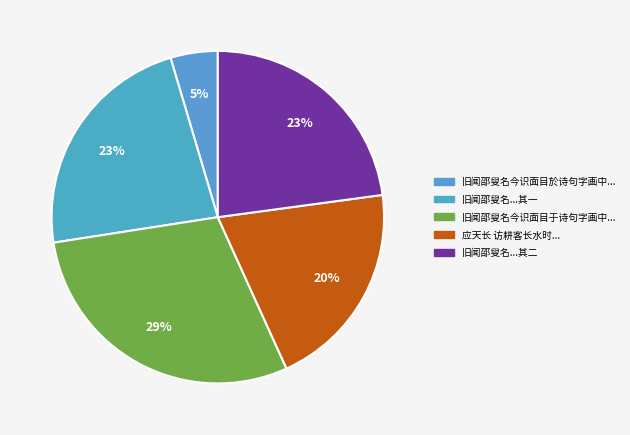

Is there any slice that represents more than half of the pie?

No